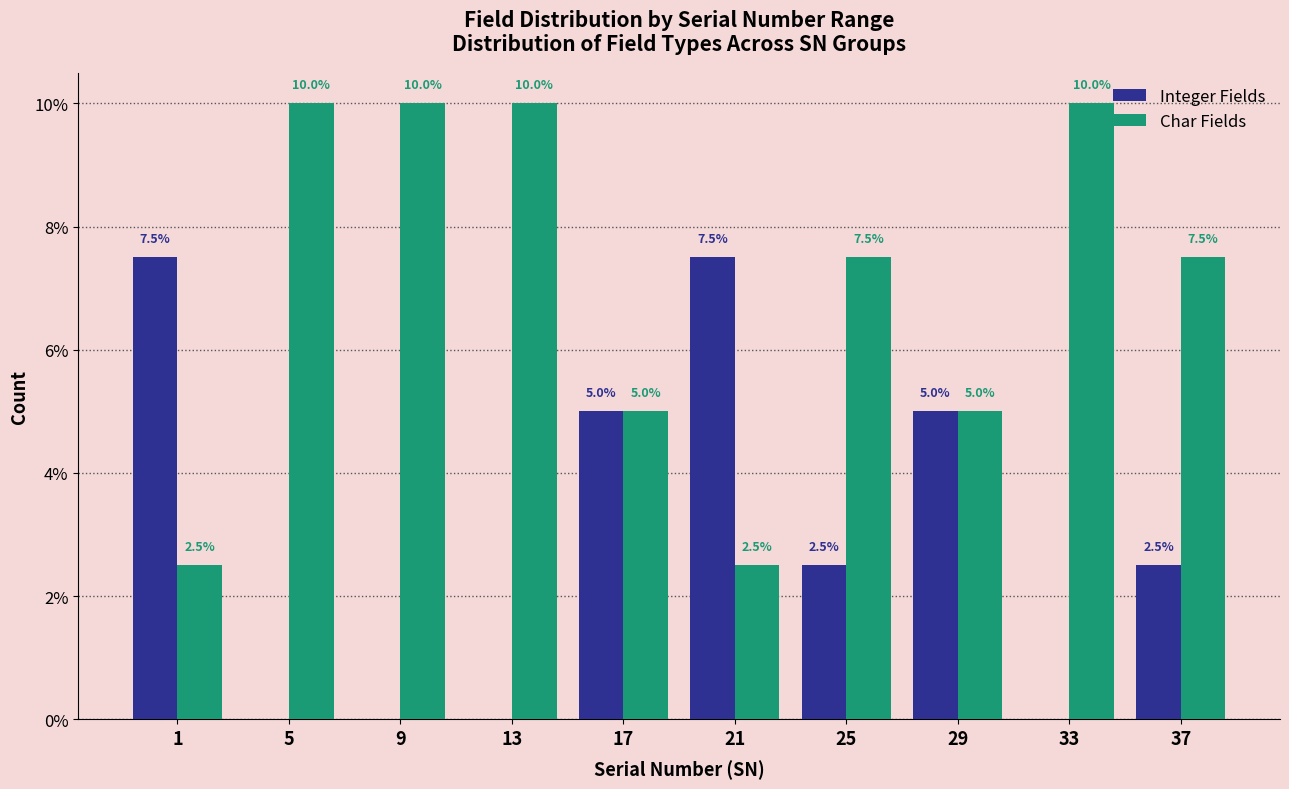

Reading left to right, transcribe all the data shown in this chart.

Integer Fields: 1=7.5	5=0.0	9=0.0	13=0.0	17=5.0	21=7.5	25=2.5	29=5.0	33=0.0	37=2.5
Char Fields: 1=2.5	5=10.0	9=10.0	13=10.0	17=5.0	21=2.5	25=7.5	29=5.0	33=10.0	37=7.5